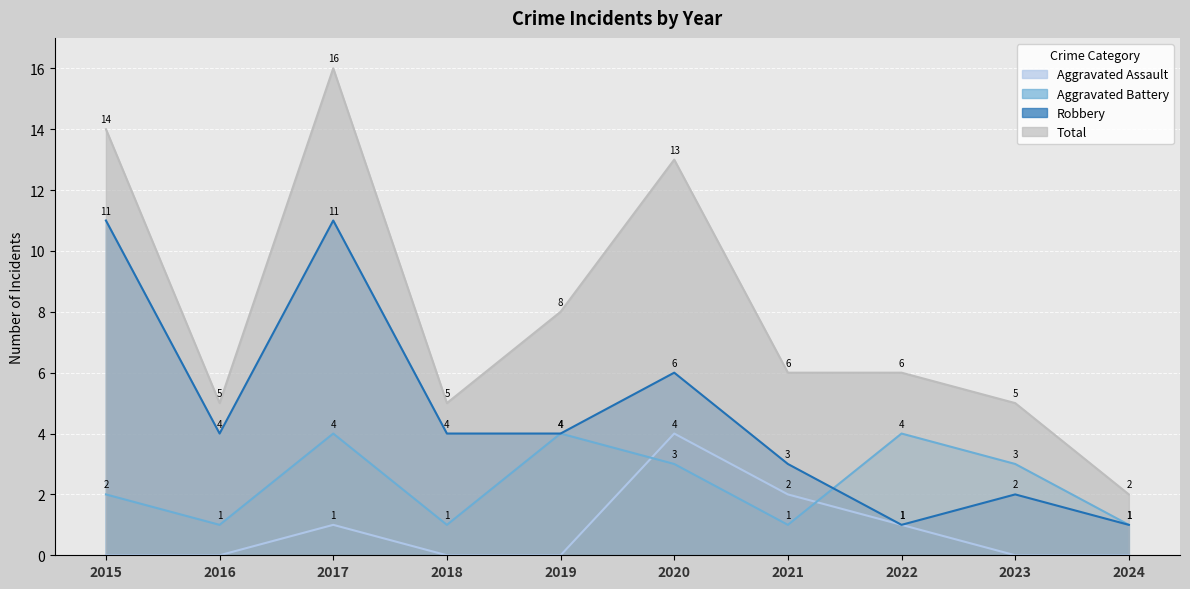

True or false: Aggravated Assault and Aggravated Battery intersect in this chart.

True